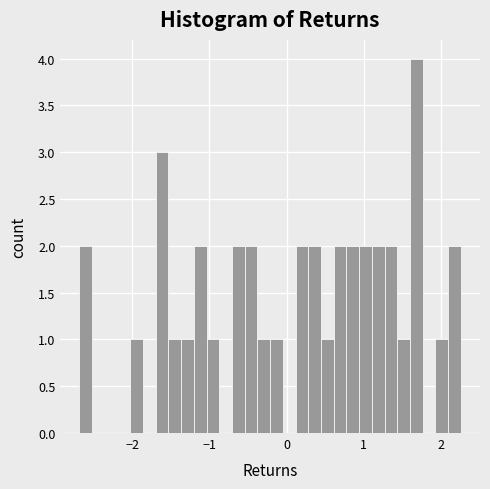

Read against the x-axis, roughly where is the centre of the tallest bar?

1.7